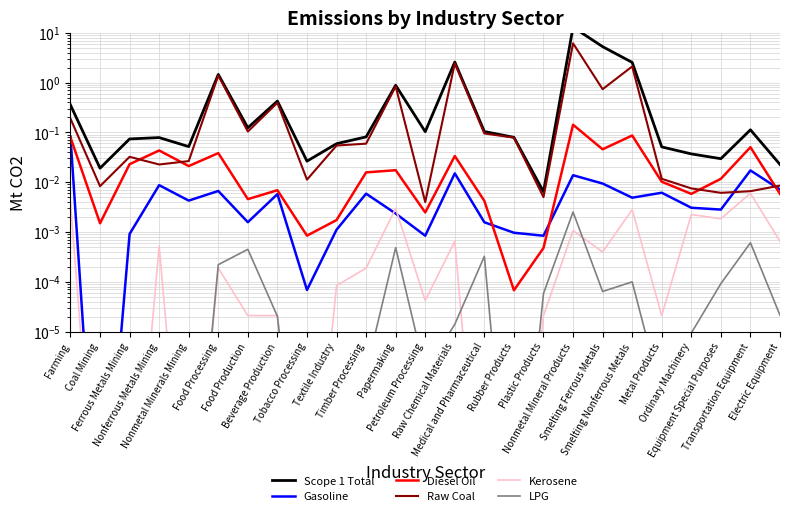

What is the label of the 10th point from the right?

Rubber Products